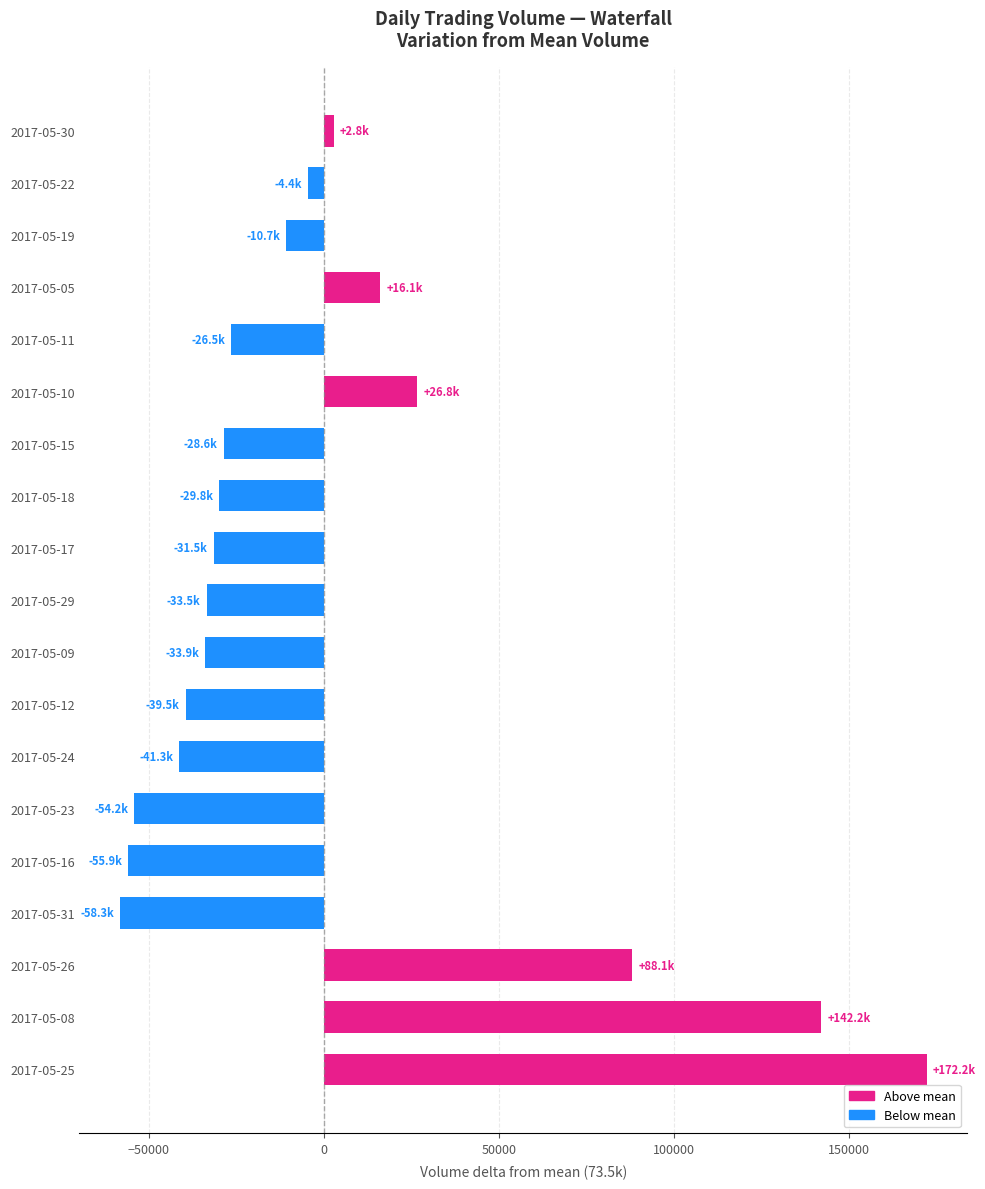

The value at 2017-05-31 is -79731.3. True or false?

False